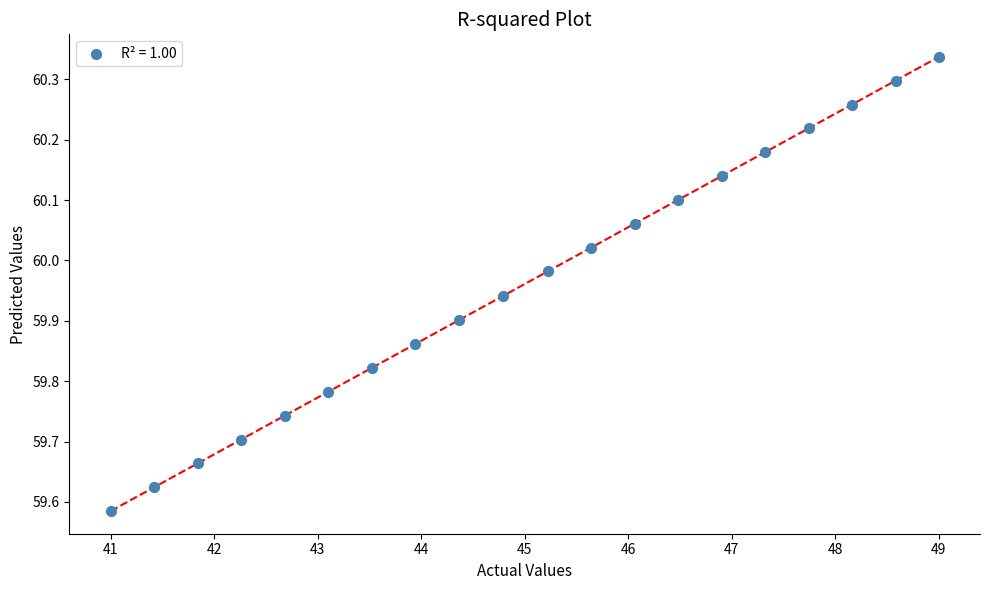

What is the range of X values (max minus min)?

8.0